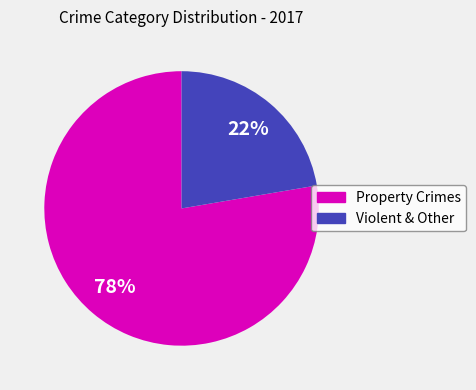

Is there any slice that represents more than half of the pie?

Yes